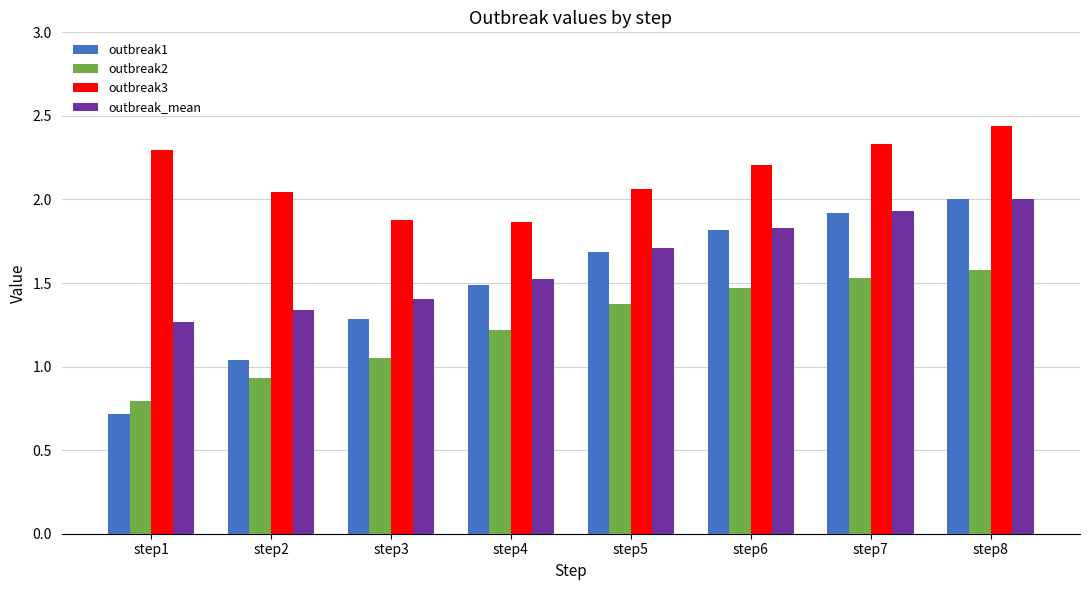

Which series has the largest total across all categories?

outbreak3